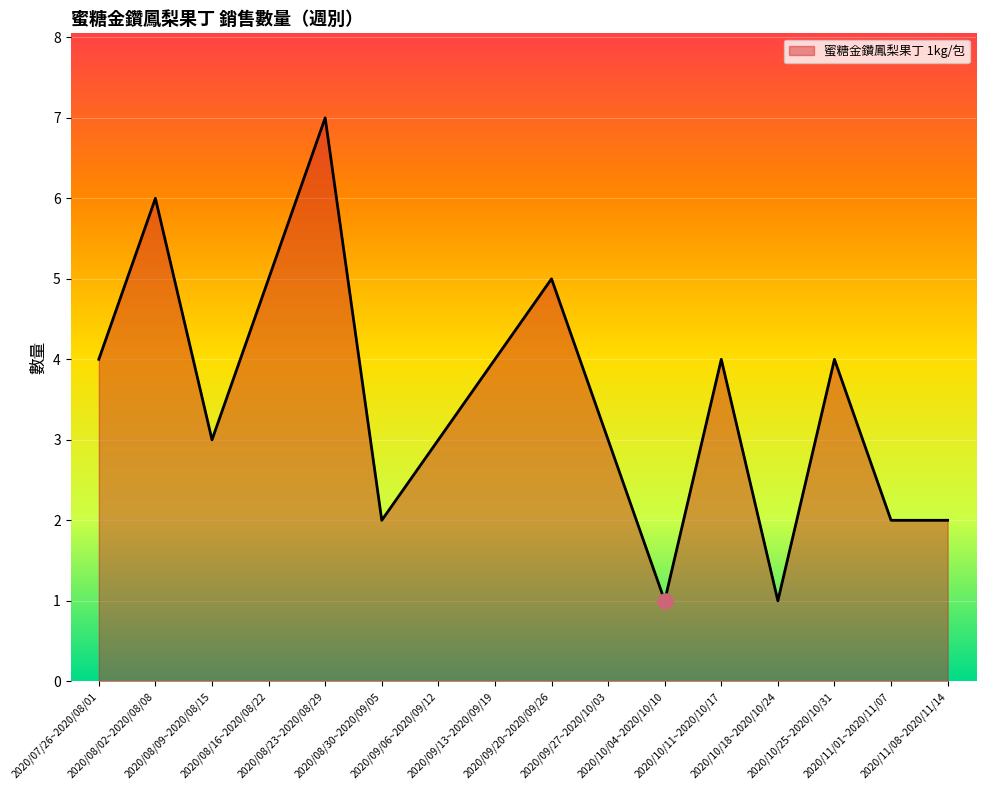

What is the change in value from 2020/08/30~2020/09/05 to 2020/10/18~2020/10/24?

-1